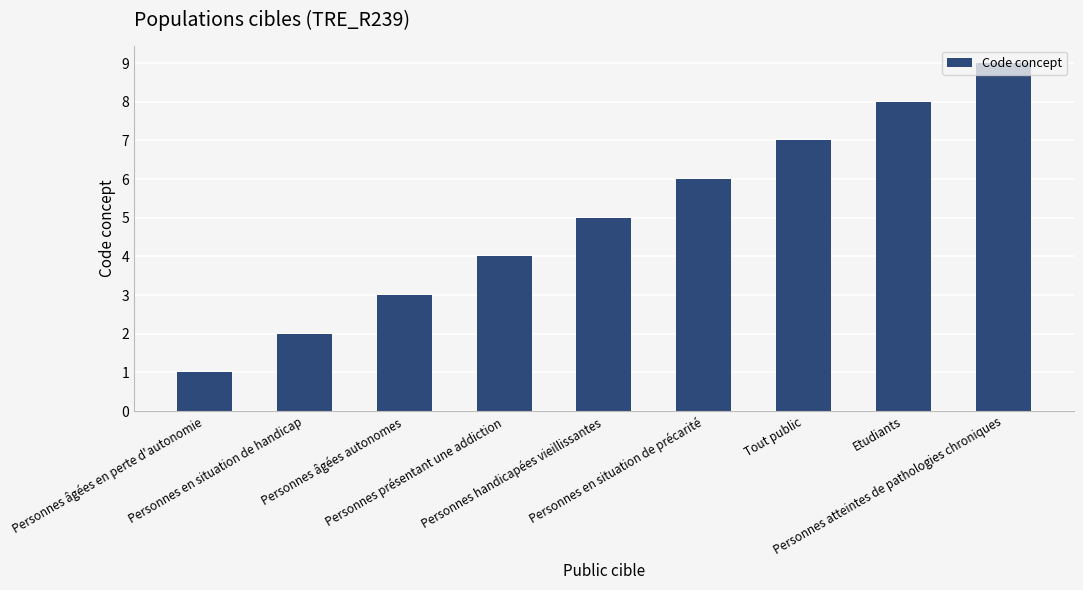

Are the bars horizontal?

No